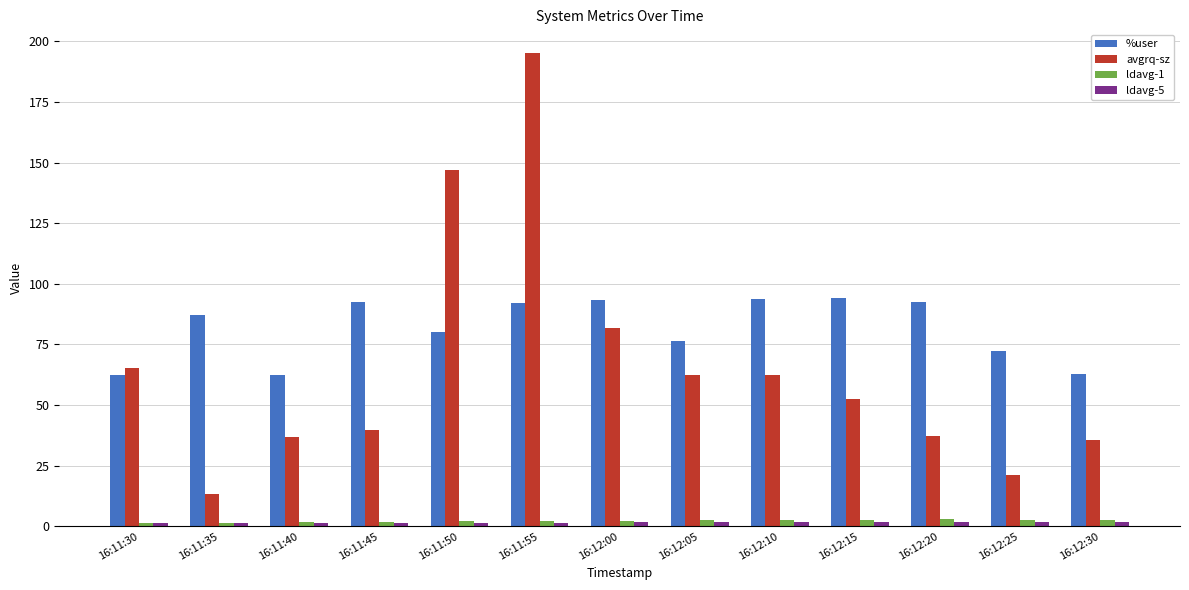

Which series has the widest spread of values?

avgrq-sz